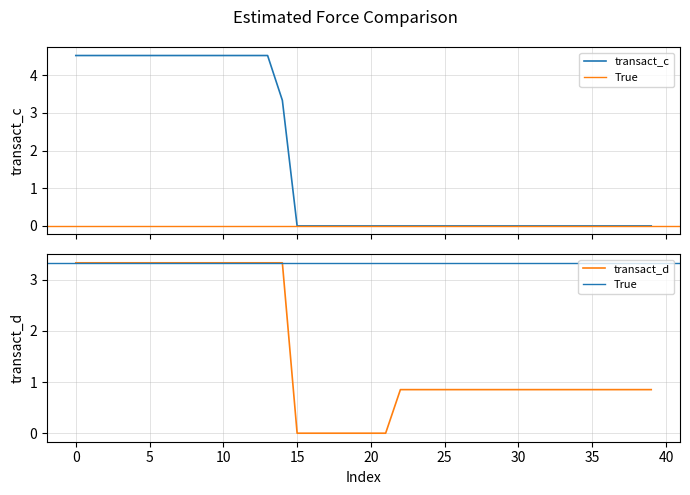

Does the chart display data point markers on the line(s)?

No